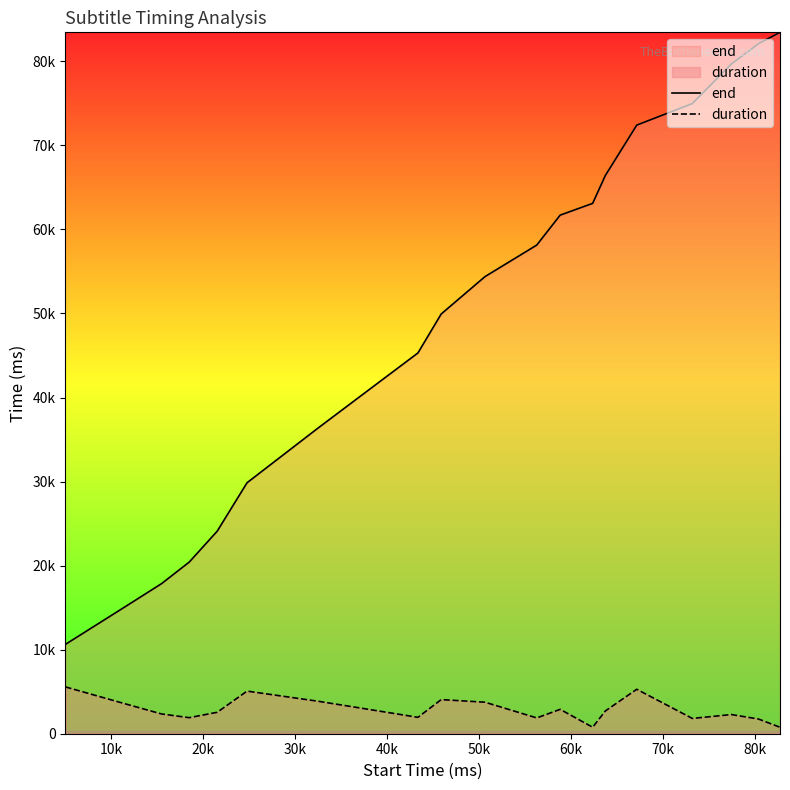

What is the difference between the maximum and second lowest values in the end series?

68590